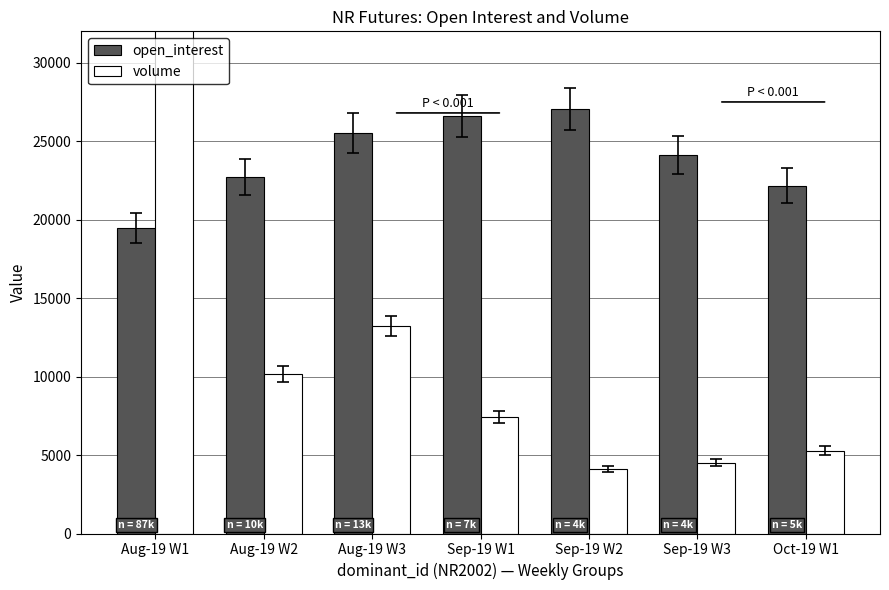

What is the sum of all open_interest values?

167576